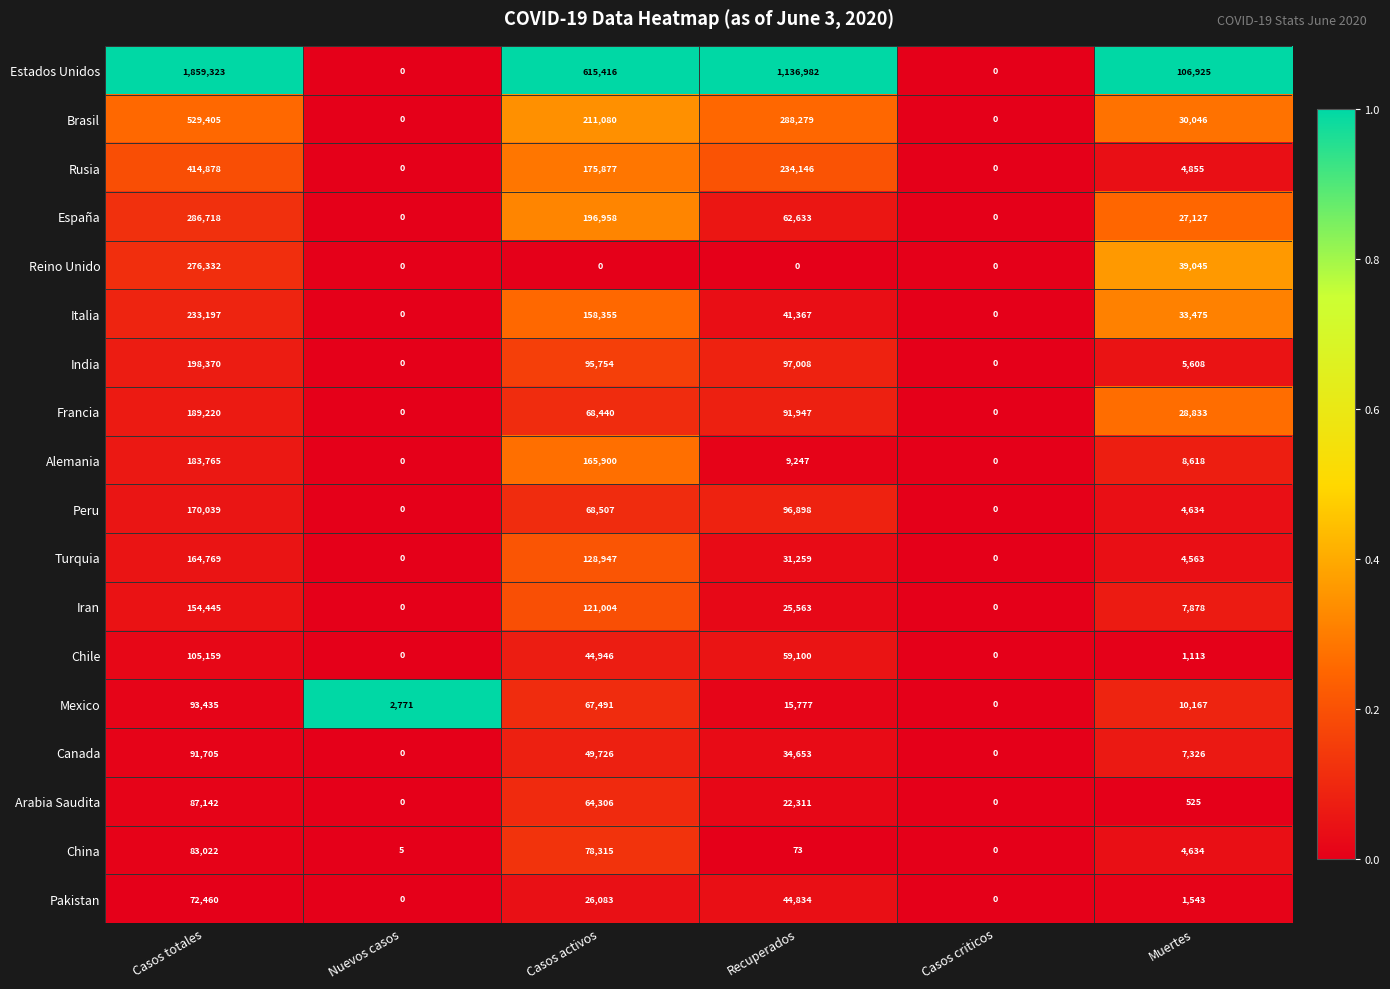

The Pakistan series shows 850 at Muertes. True or false?

False